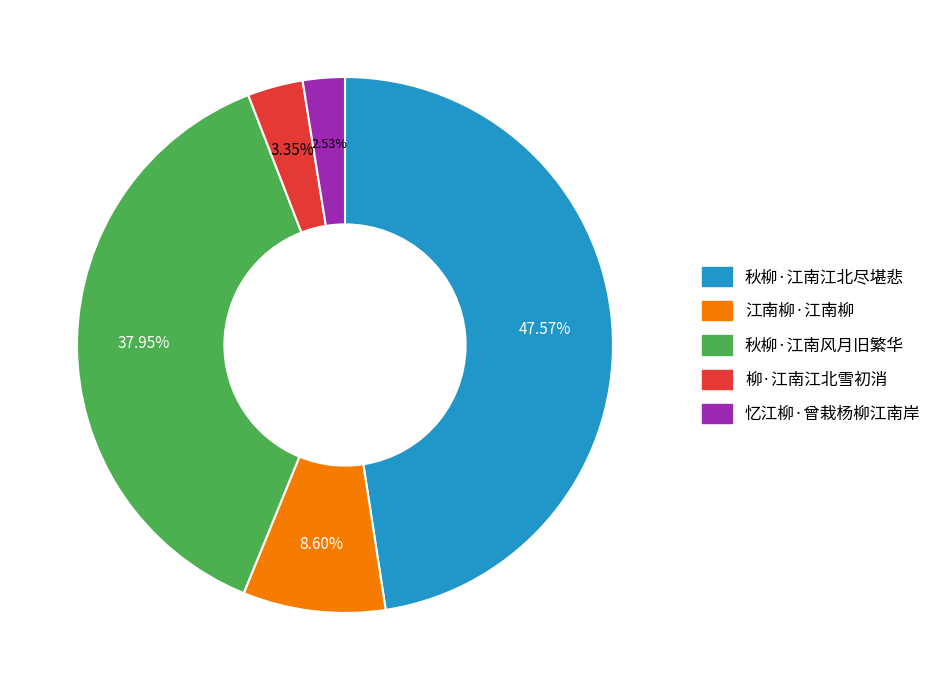

What portion of the pie excludes 江南柳·江南柳?

91.4%